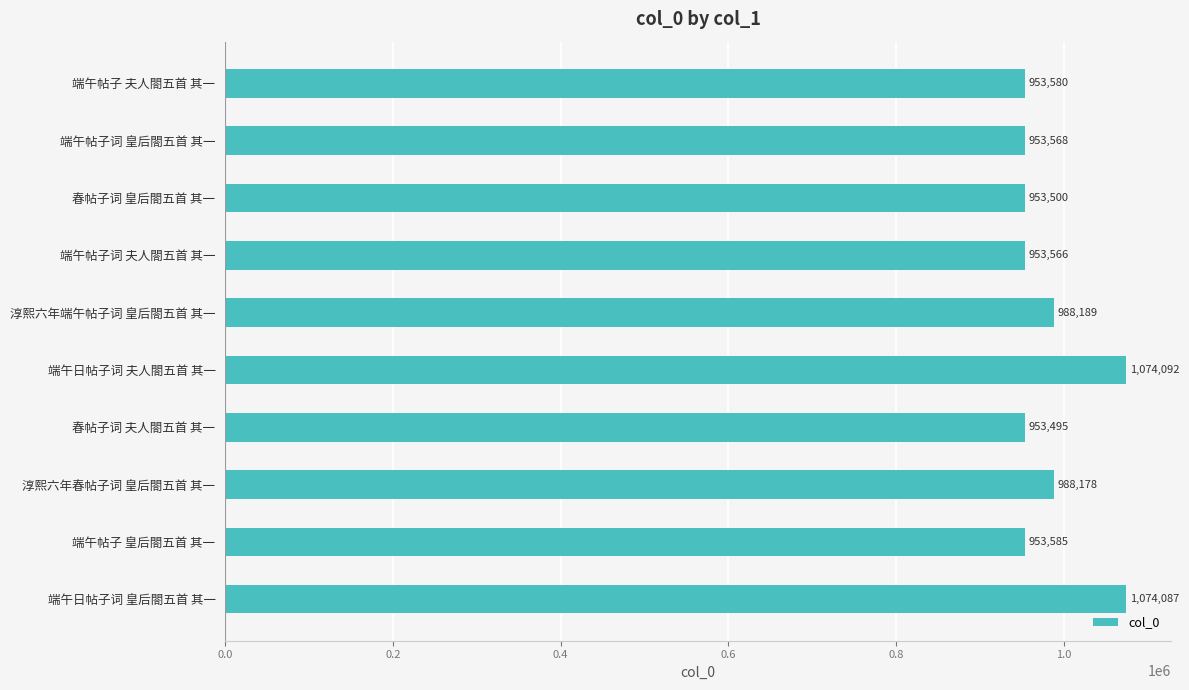

What is the change in value from 端午帖子 夫人閤五首 其一 to 春帖子词 皇后閤五首 其一?

-80